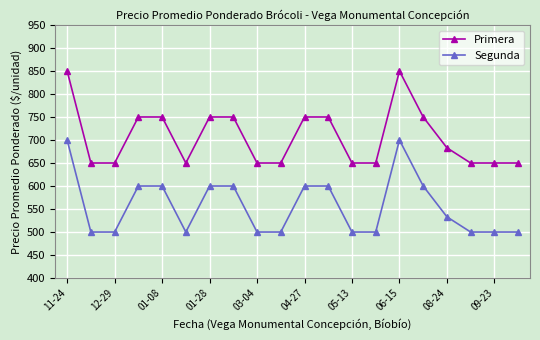

What is the average value of the Segunda series?

557